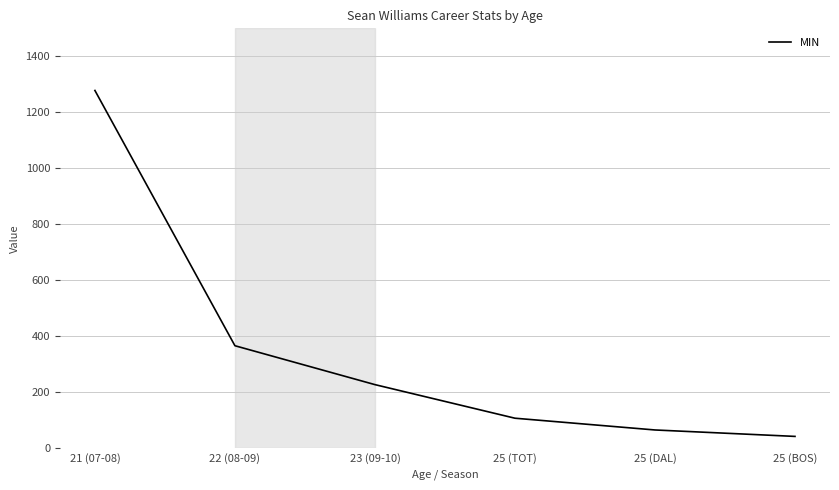

What is the change in value from 21 (07-08) to 22 (08-09)?

-912